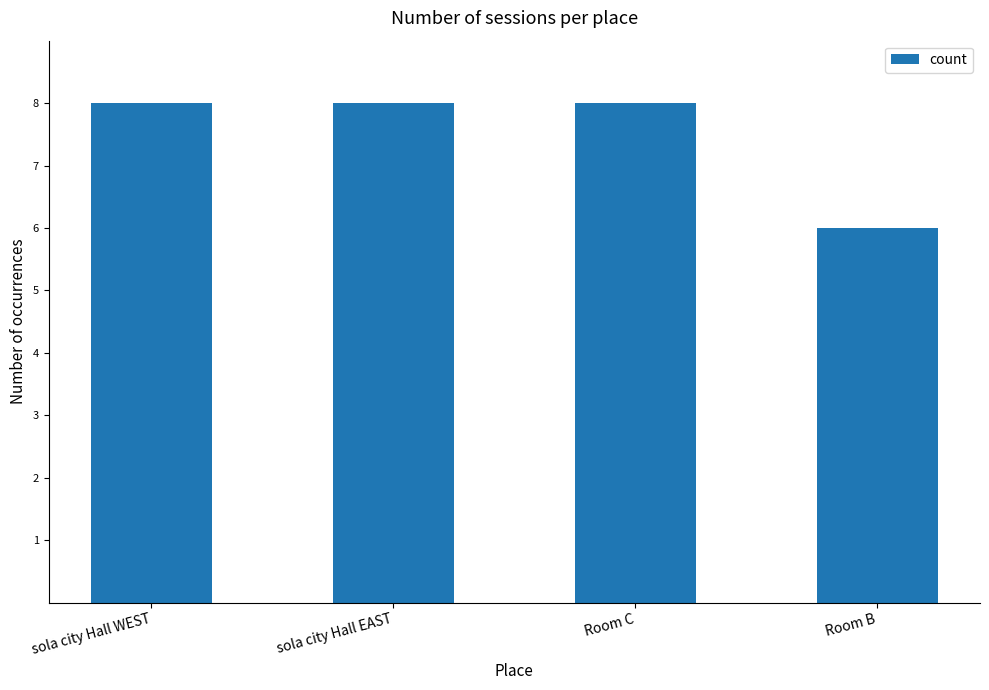

Which has a higher value, Room B or sola city Hall EAST?

sola city Hall EAST